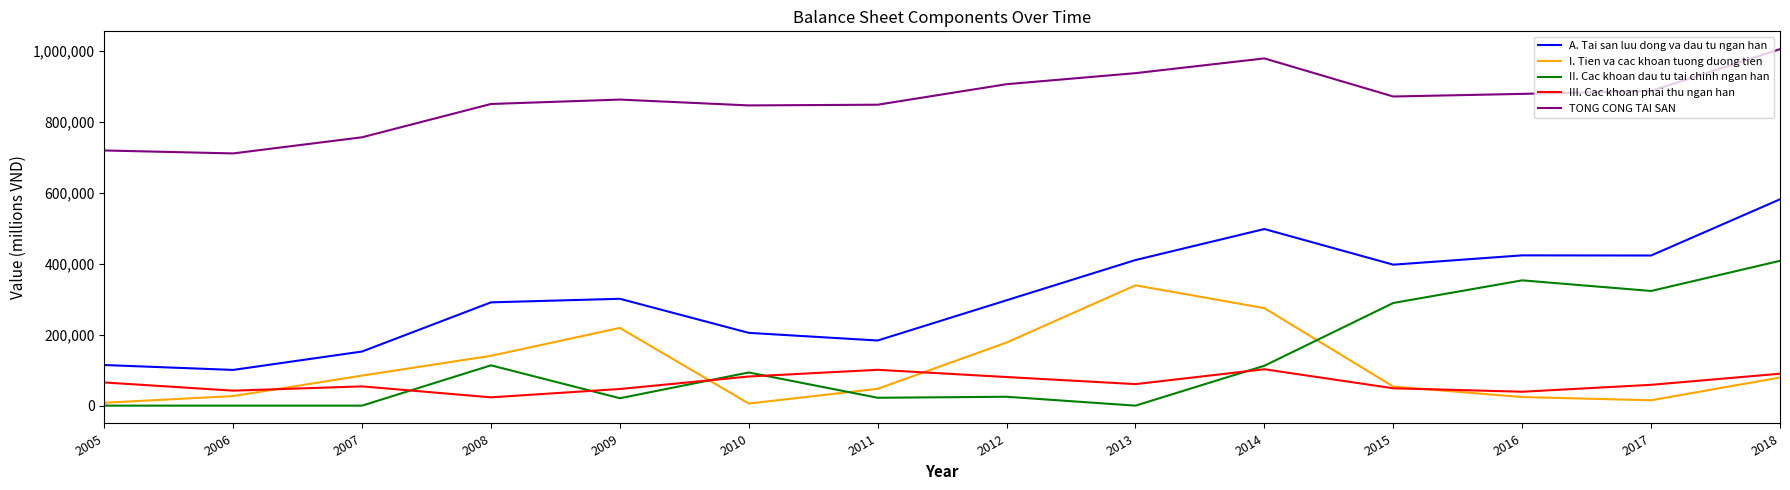

What is the difference between the TONG CONG TAI SAN values at 2011 and 2010?

1955